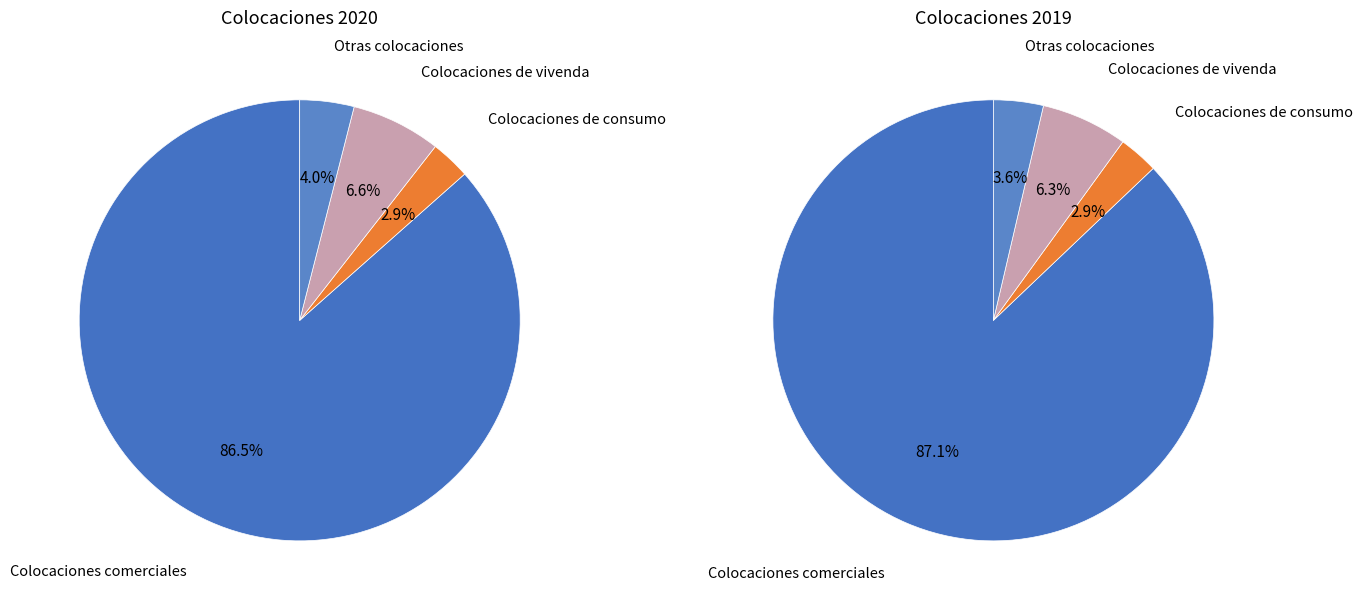

To the nearest percent, what portion does Otras colocaciones represent?

4%